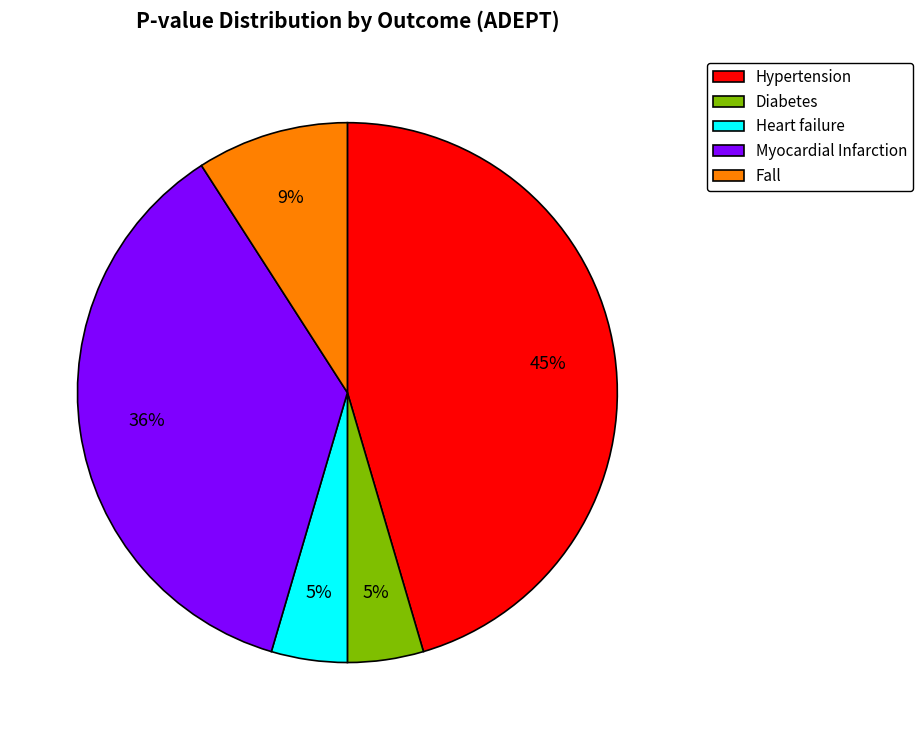

What is the largest slice in the pie chart?

Hypertension